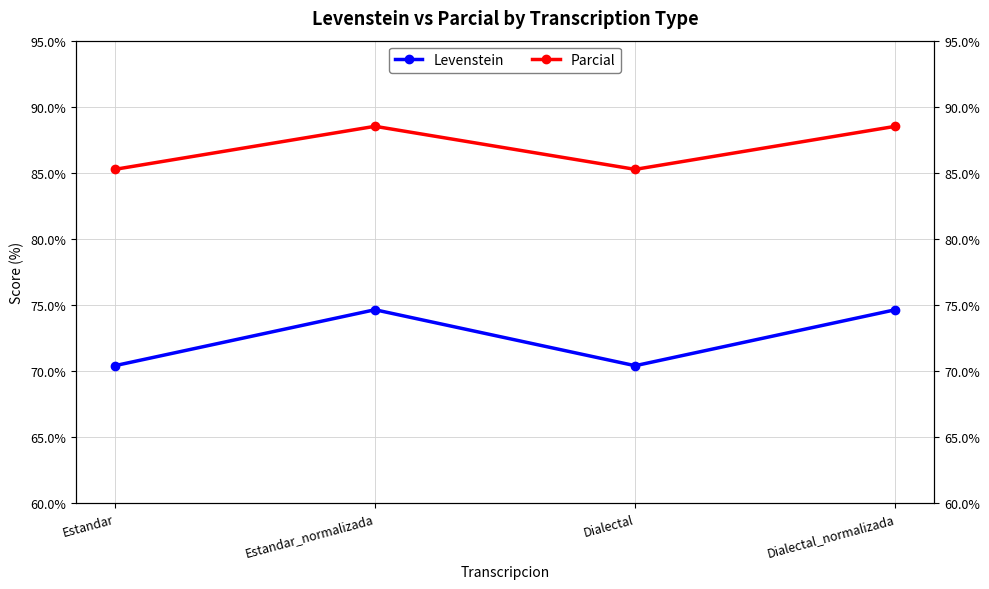

What is the lowest value of the Parcial series?

85.3